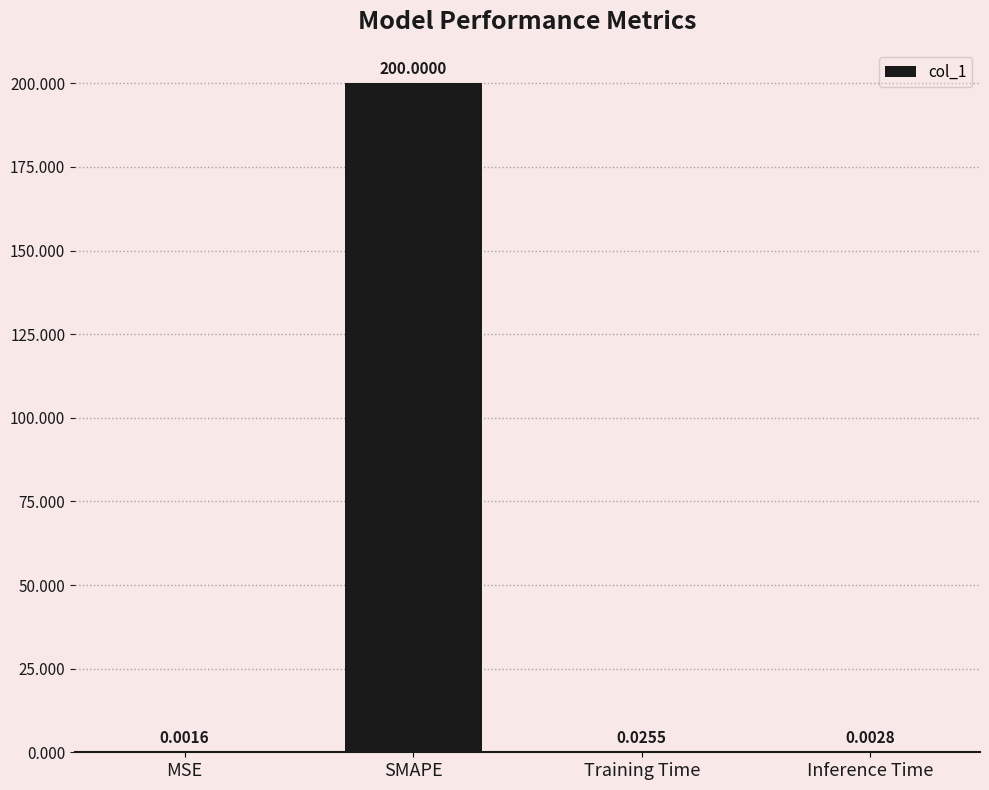

What is the sum of the values at SMAPE and MSE?

200.0